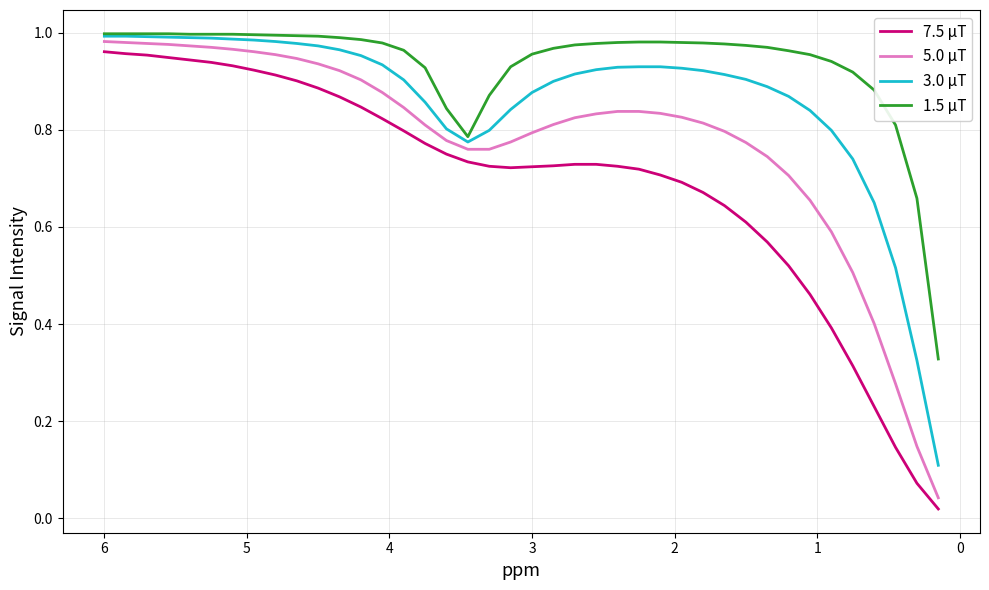

What is the sum of all 5.0 μT values?

31.1